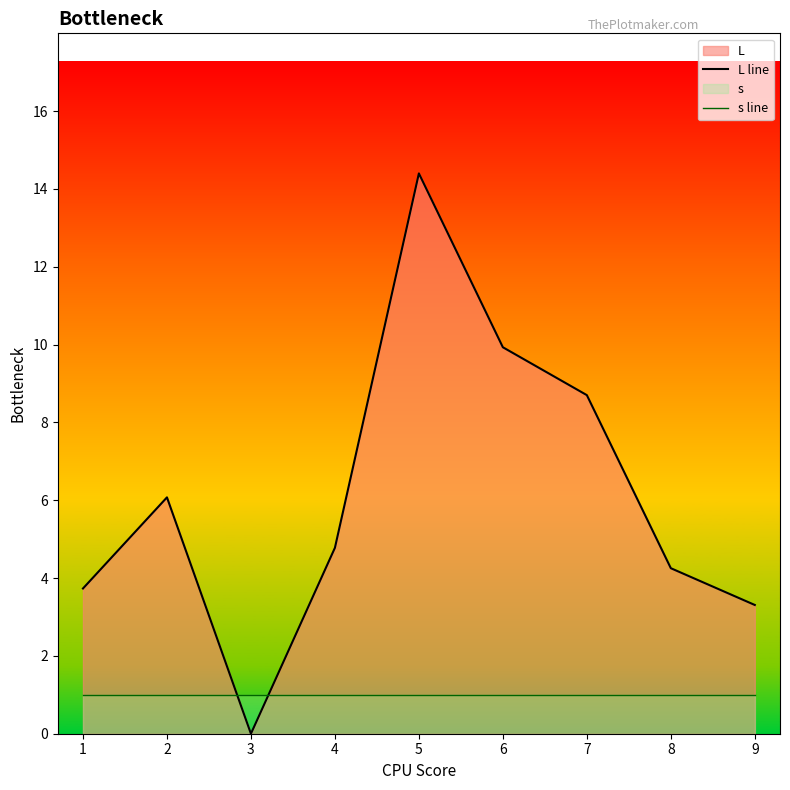

What value does the s line series have at 1?

1.0